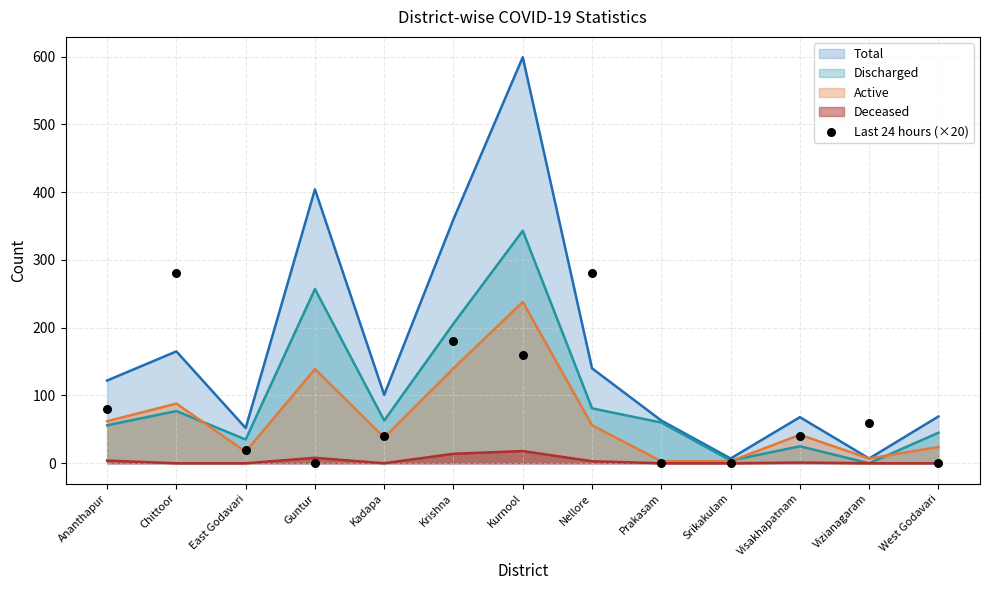

The value of Total at Guntur is 404. True or false?

True